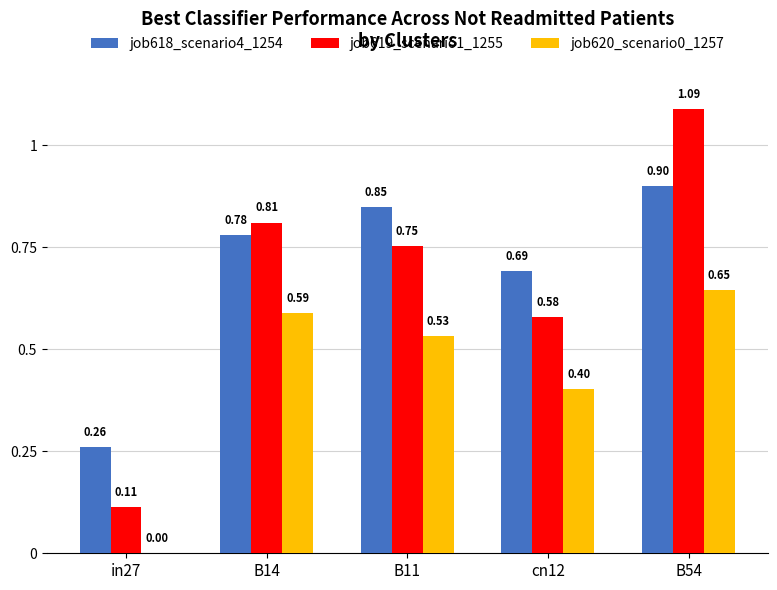

Which series changed the most between in27 and B11?

job619_scenario1_1255